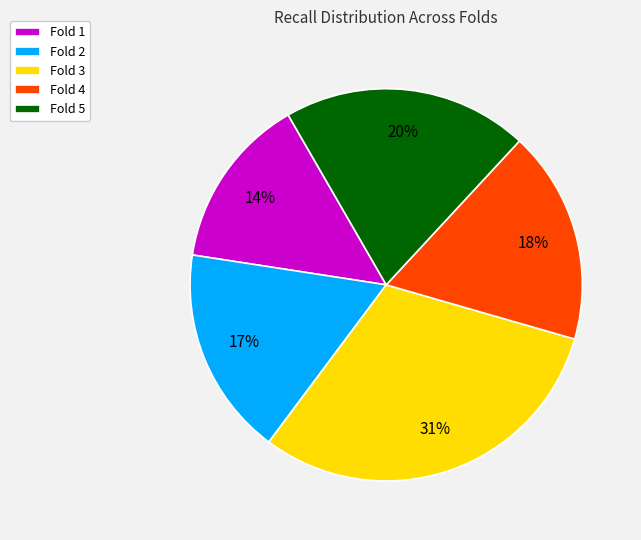

What is the smallest slice in the pie chart?

Fold 1